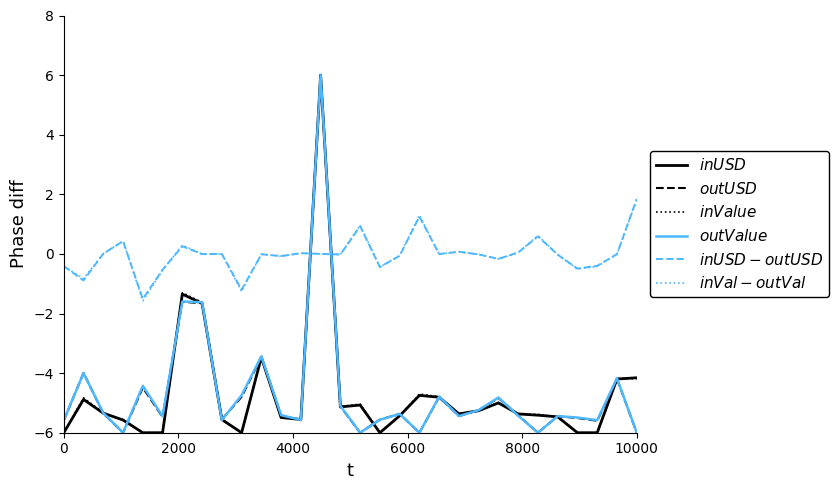

What is the maximum value shown in the chart?

6.0